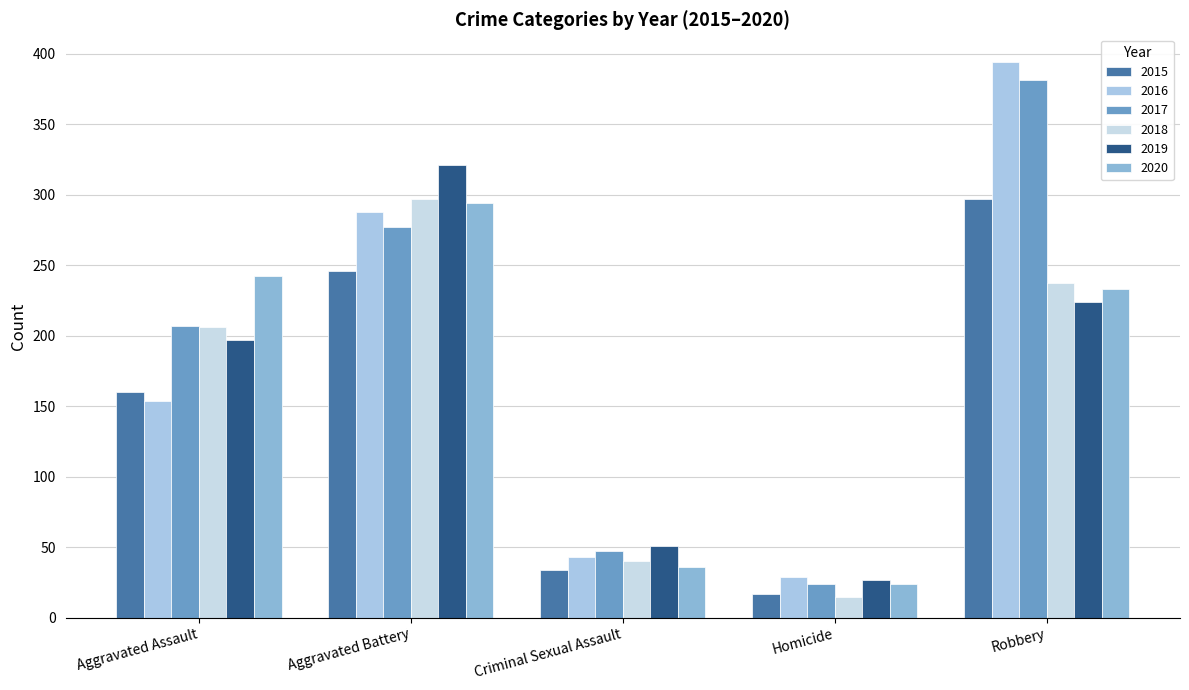

Reading left to right, extract all data points from this chart.

2015: 160	246	34	17	297
2016: 154	288	43	29	394
2017: 207	277	47	24	381
2018: 206	297	40	15	237
2019: 197	321	51	27	224
2020: 242	294	36	24	233